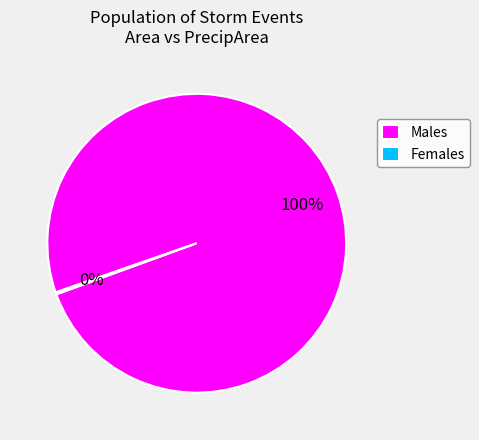

To the nearest percent, what portion does Males represent?

100%